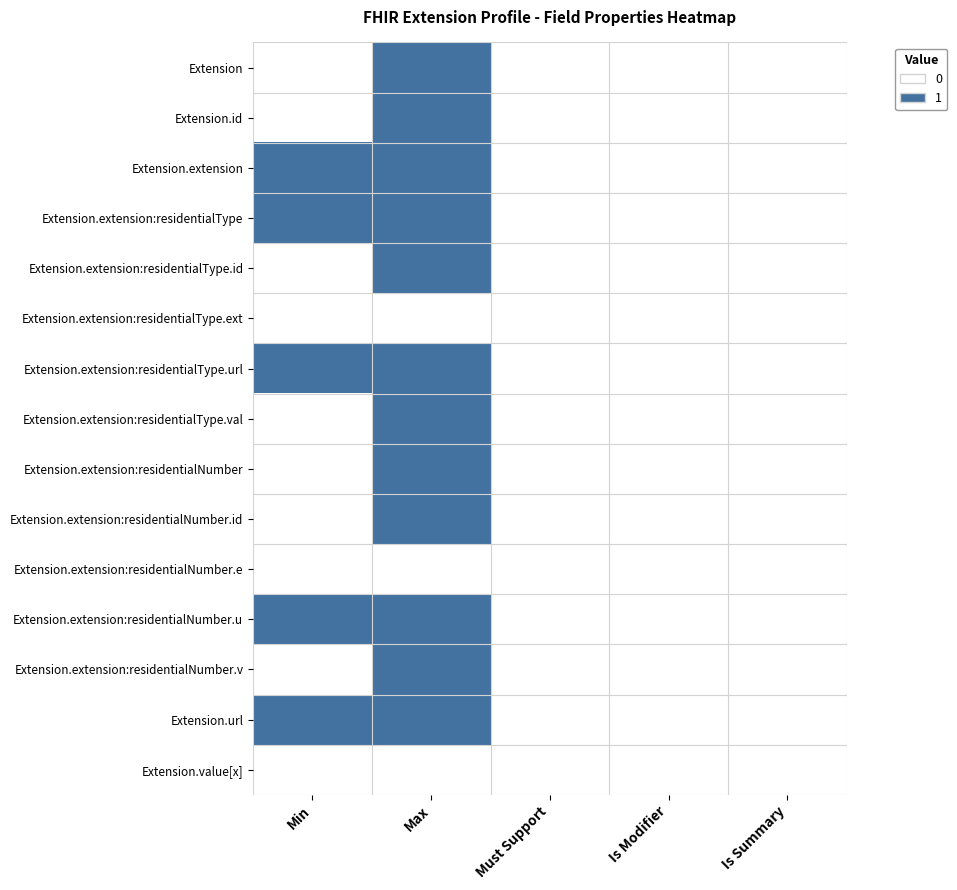

How many distinct data groups are displayed?

15